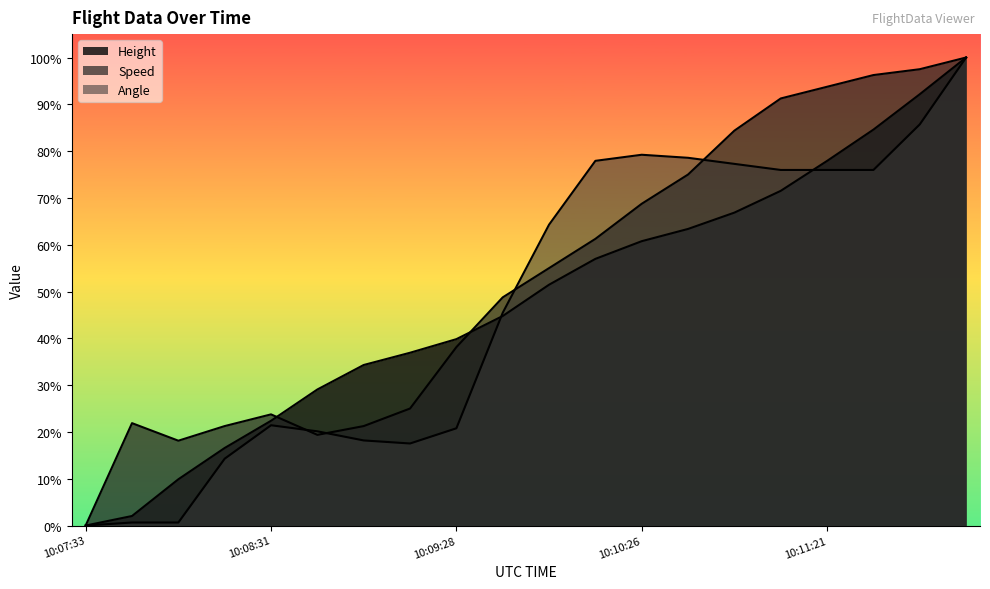

Which series ends up on top after the final intersection of Angle and Speed?

Speed